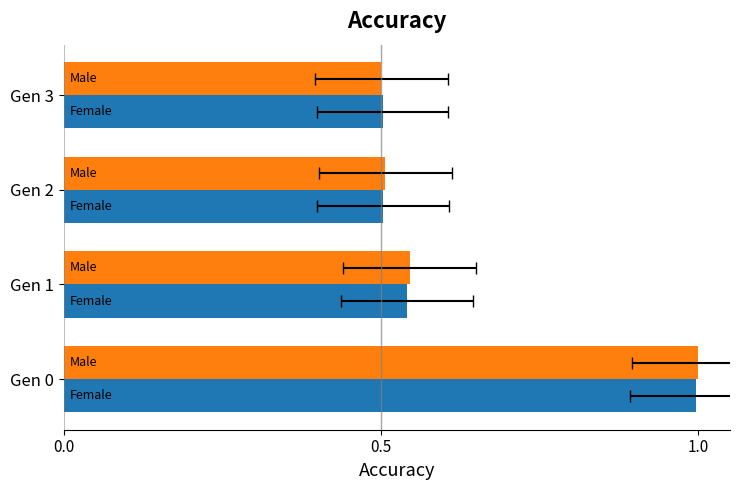

What is the difference between the maximum and second lowest values in the male_size series?

0.5